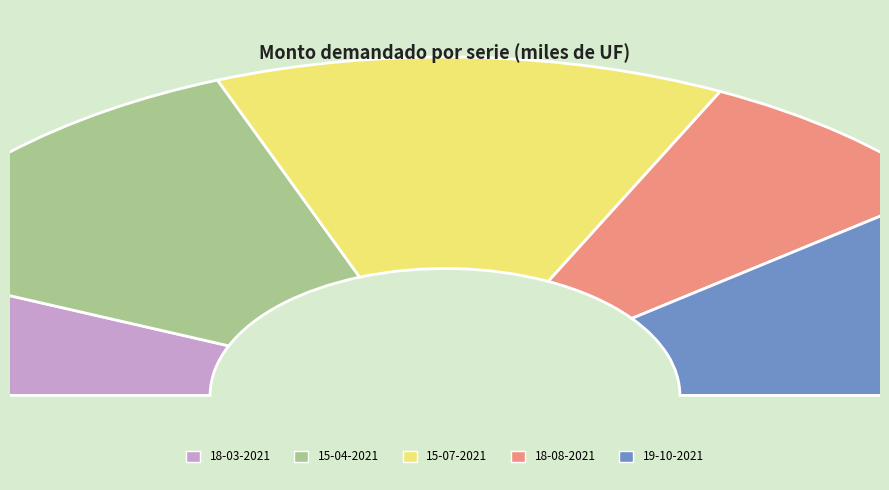

How many segments does this pie chart have?

5